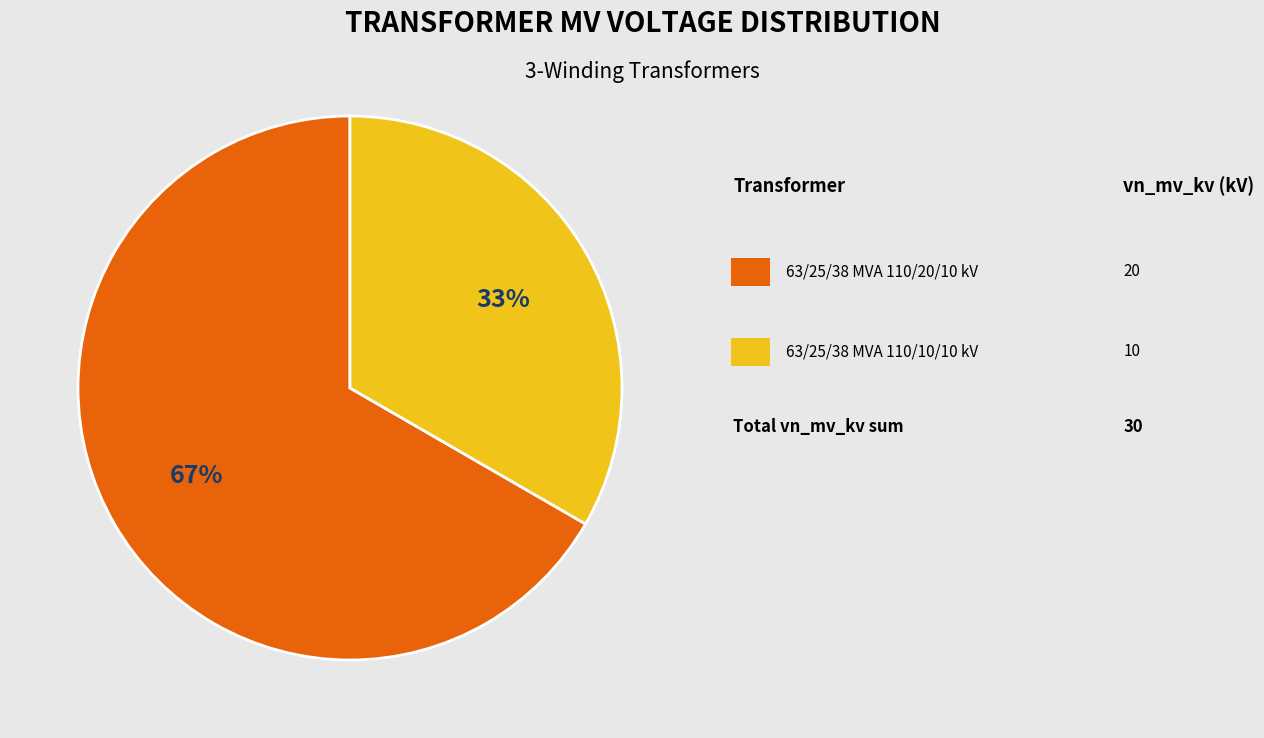

Is there any slice that represents more than half of the pie?

Yes